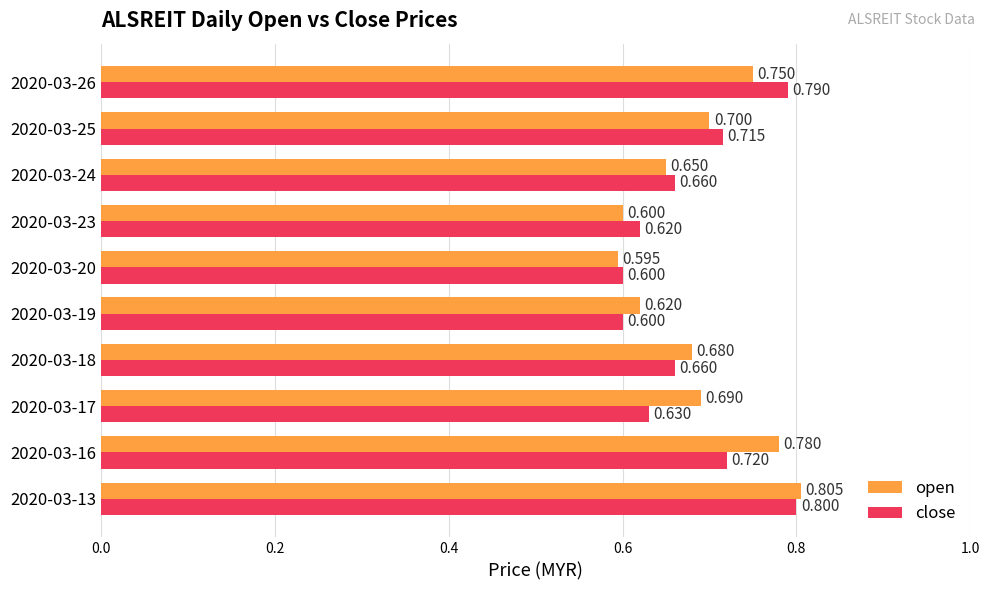

What is the difference between the maximum and minimum values in the close series?

0.2